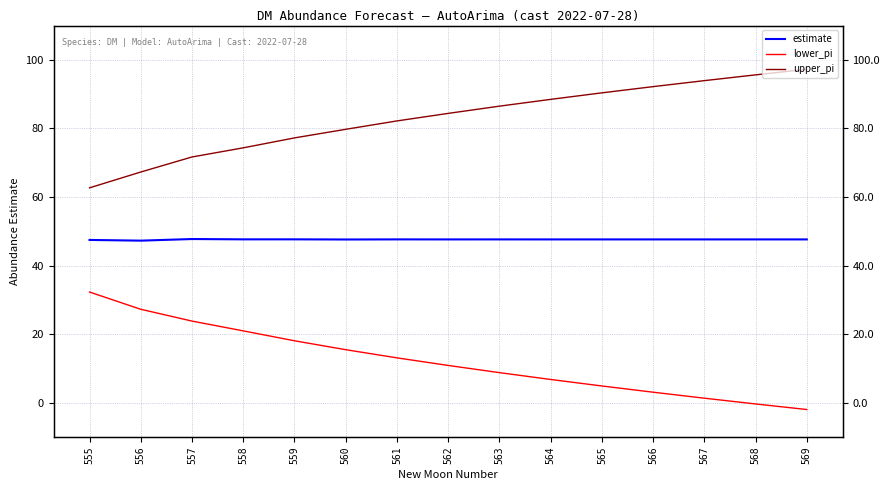

Where is the first local maximum for estimate?

557